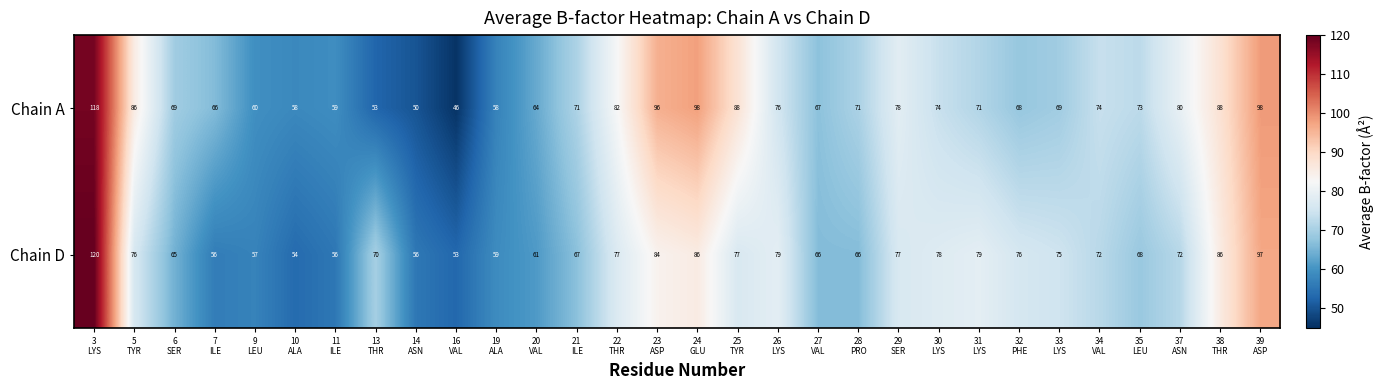

What is the greatest value displayed?

120